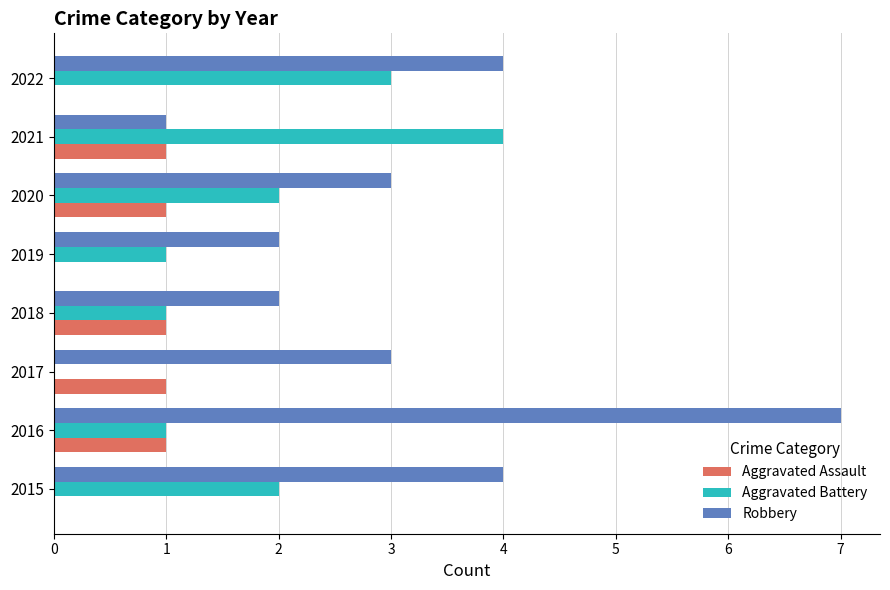

The Robbery series shows 4 at 2022. True or false?

True